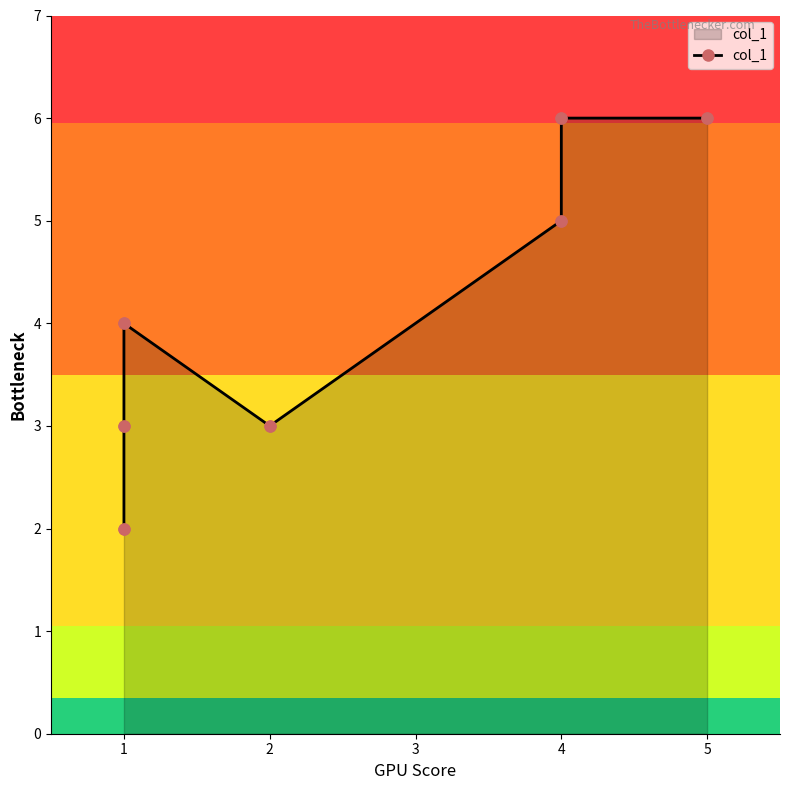

Which has a higher value, 1 or 1?

1